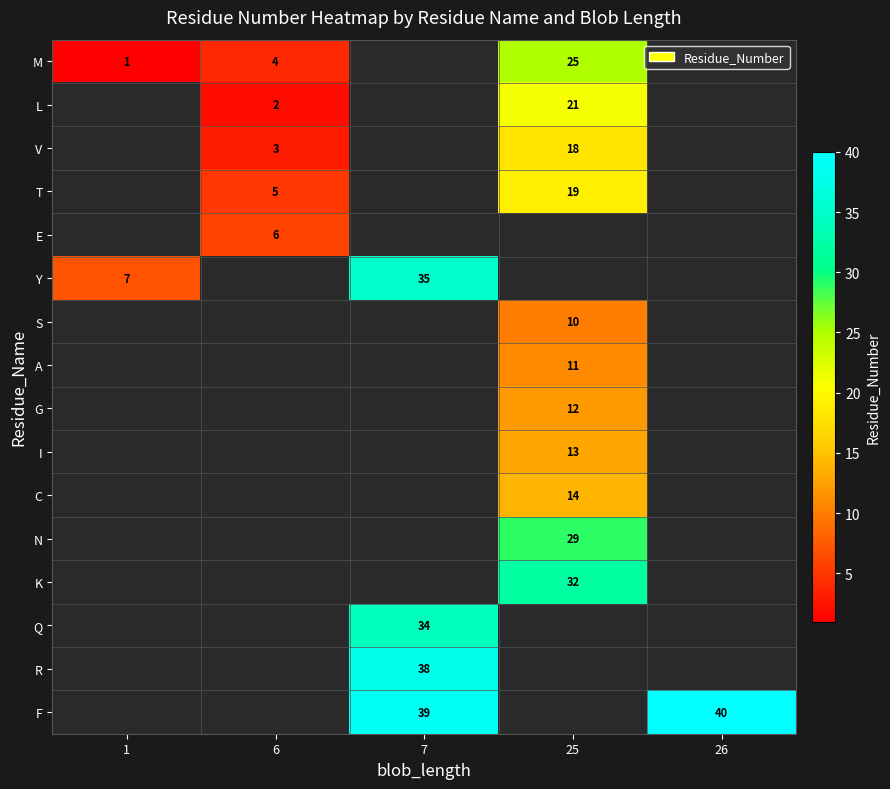

The value of R at 7 is 38. True or false?

True